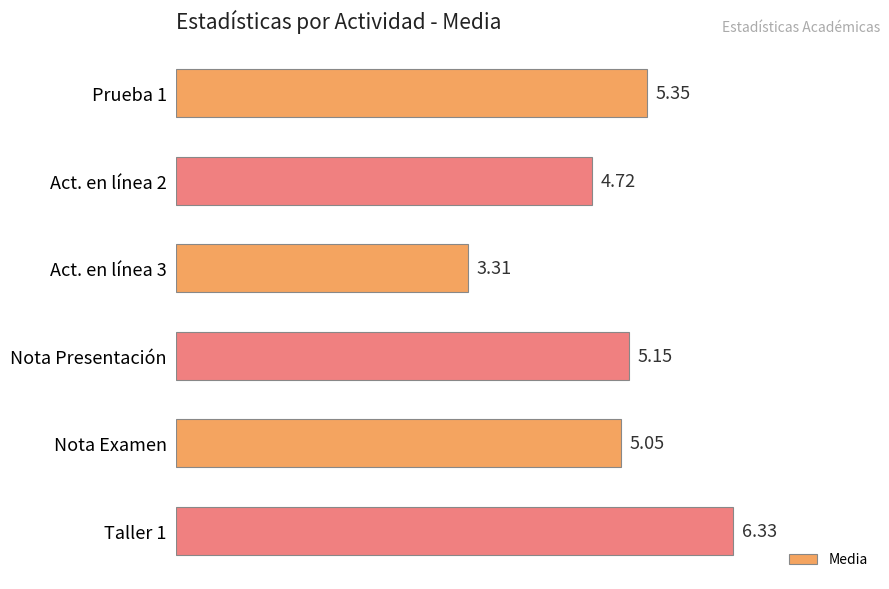

What is the minimum value shown in the chart?

3.3